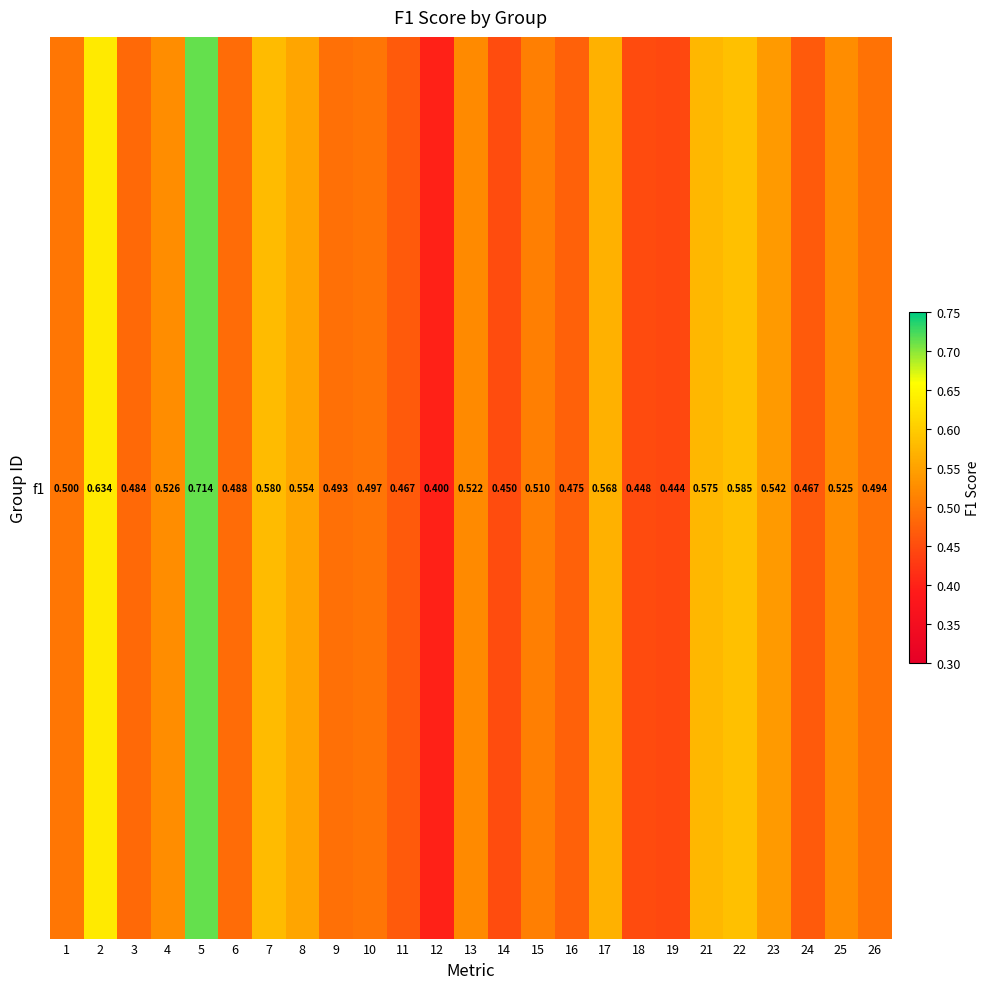

What is the smallest value displayed?

0.4